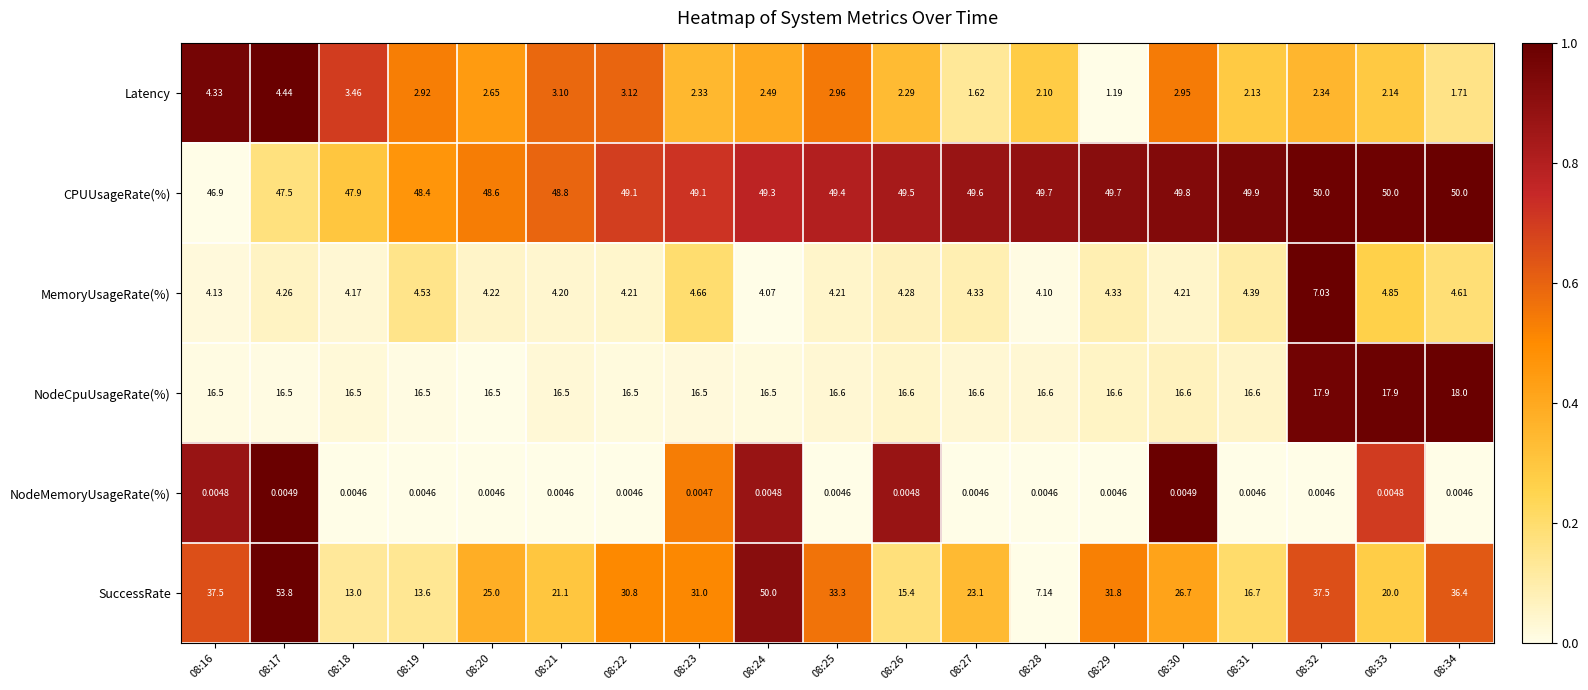

Which series changed the most between 08:16 and 08:32?

CPUUsageRate(%)